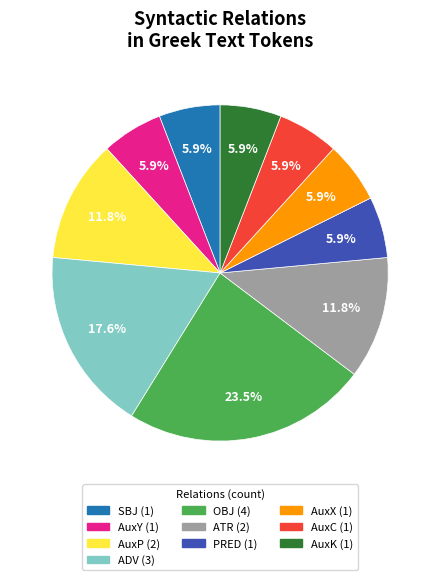

To the nearest percent, what percentage of the pie is AuxP?

12%